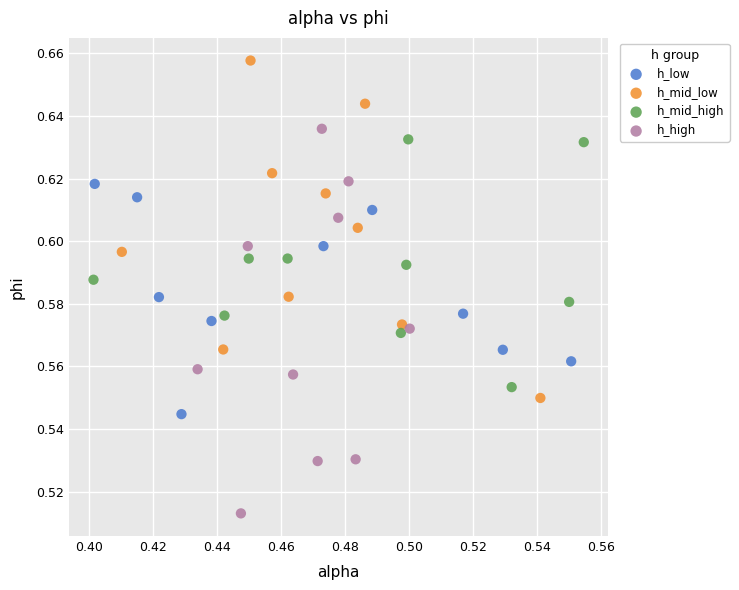

Which series has the widest spread of Y values?

h_high